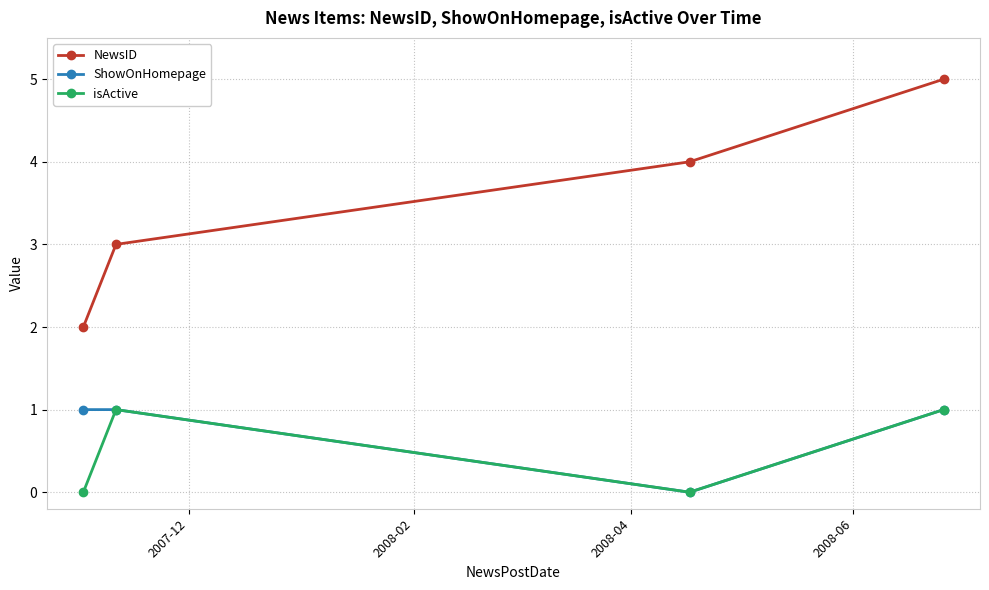

Reading right to left, transcribe all the data shown in this chart.

NewsID: 5	4	3	2
ShowOnHomepage: 1	0	1	1
isActive: 1	0	1	0